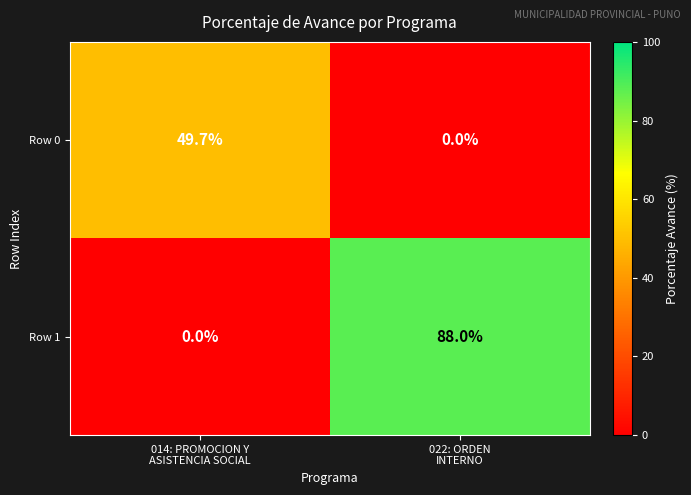

What is the total value across all series at 014: PROMOCION Y
ASISTENCIA SOCIAL?

49.7